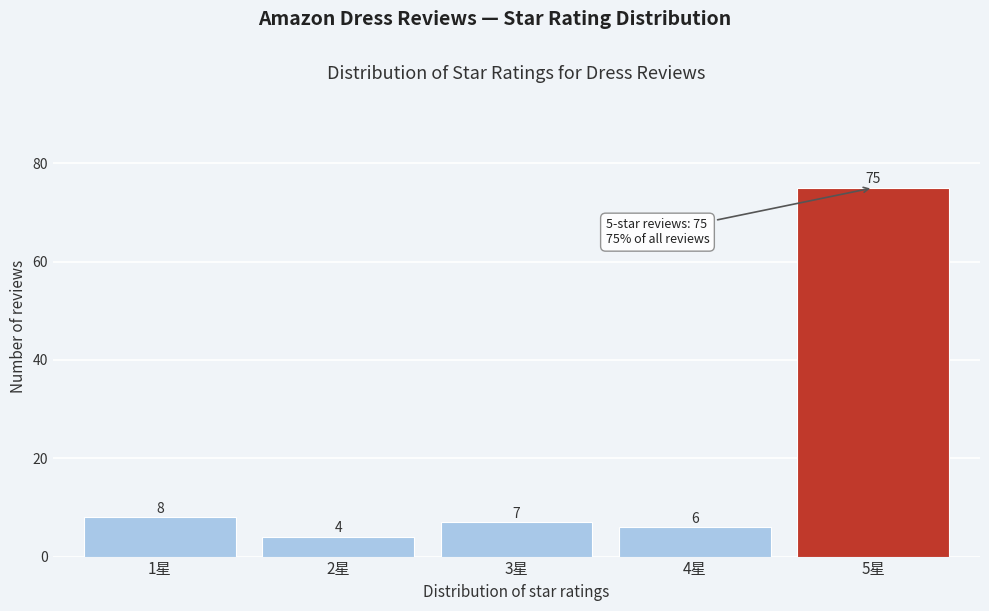

Reading left to right, what are all the values shown in this chart?

1星=8	2星=4	3星=7	4星=6	5星=75